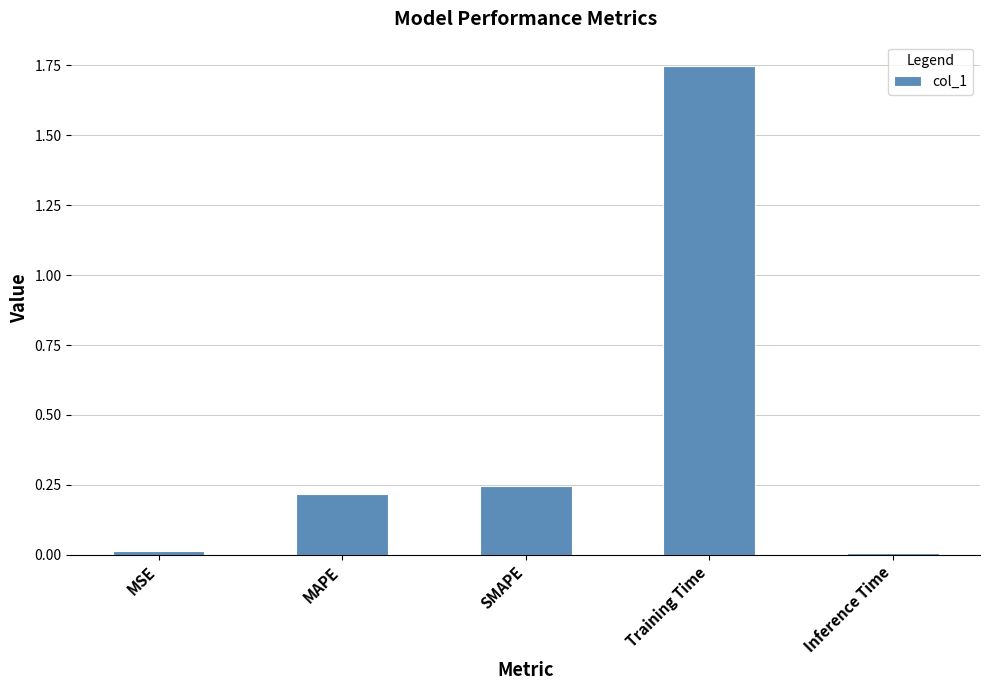

How many categories are shown in the chart?

5